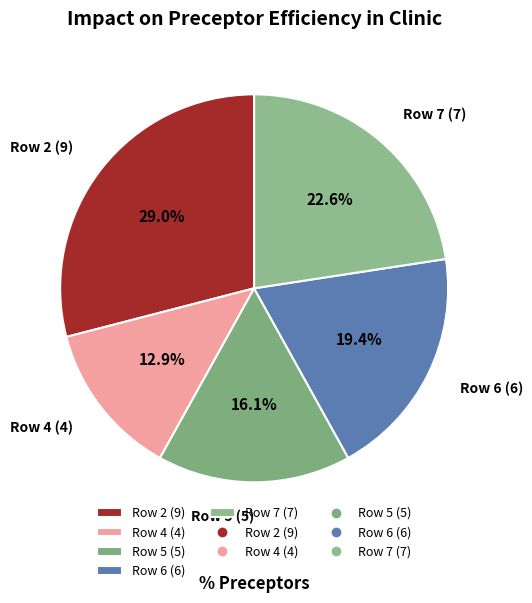

Which slice is the smallest?

Row 4 (4)